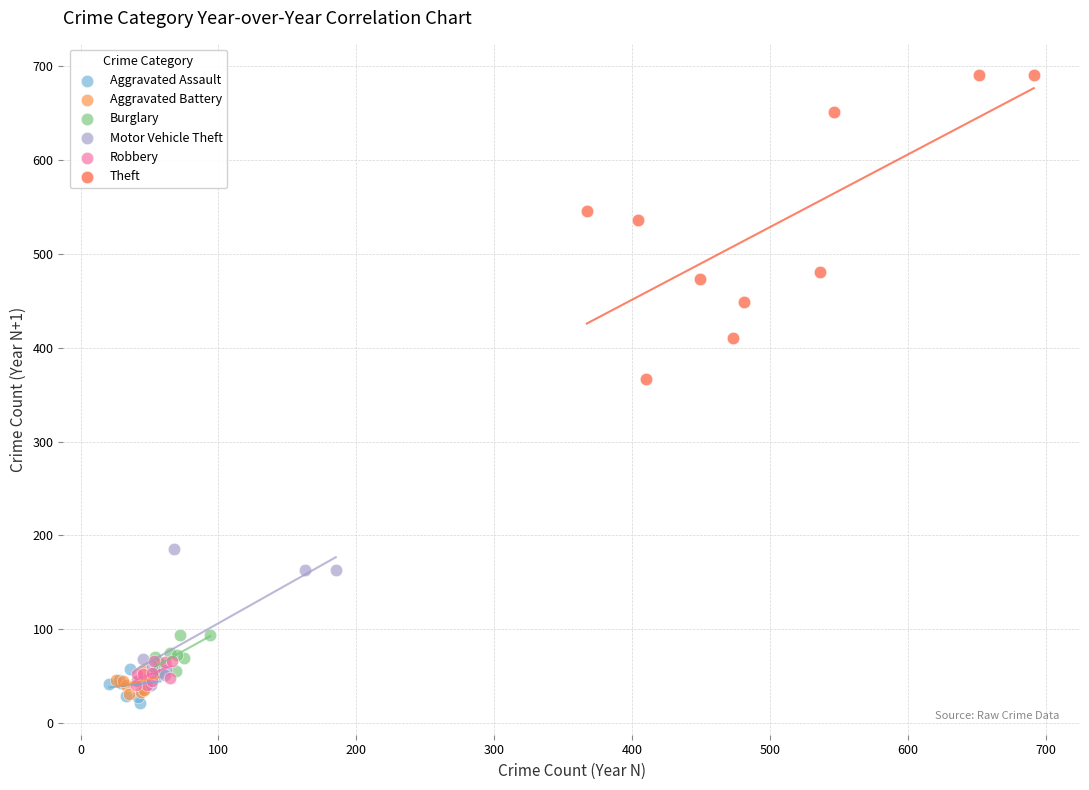

Which series contains the highest Y value?

Theft